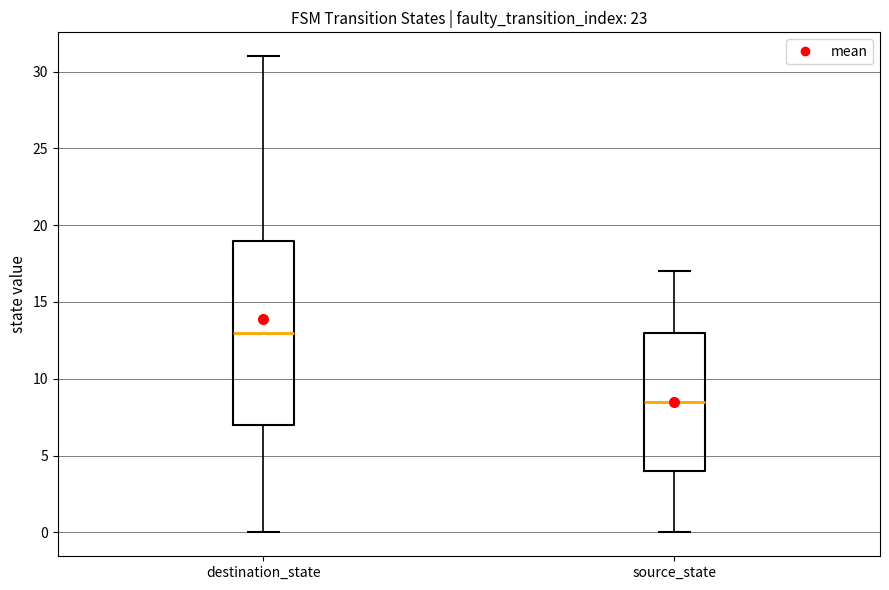

Reading left to right, transcribe this box plot: for each box, give where its median line is, the range the box spans, and where its two whiskers end, as read against the y-axis. The values are not printed on the chart, so give them approximately, as read against the axis.

destination_state: median 13.0, box 7.0 to 19.0, whiskers 0.0 to 31.0
source_state: median 8.5, box 4.0 to 13.0, whiskers 0.0 to 17.0